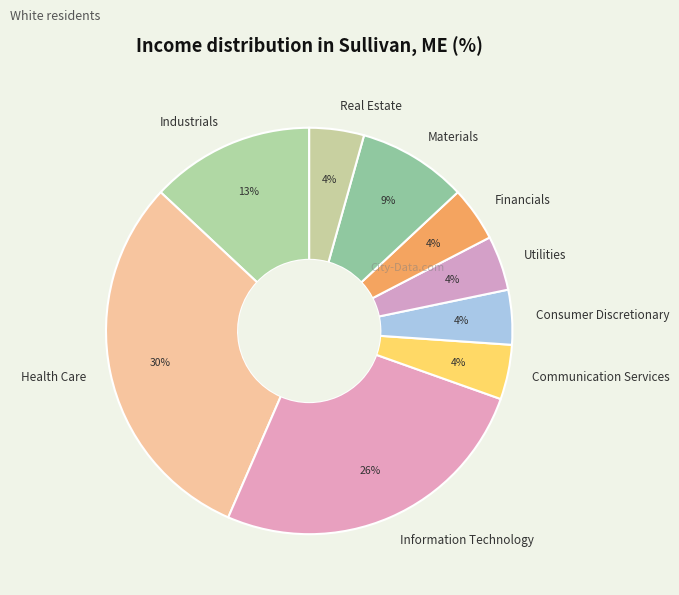

What is the largest slice in the pie chart?

Health Care